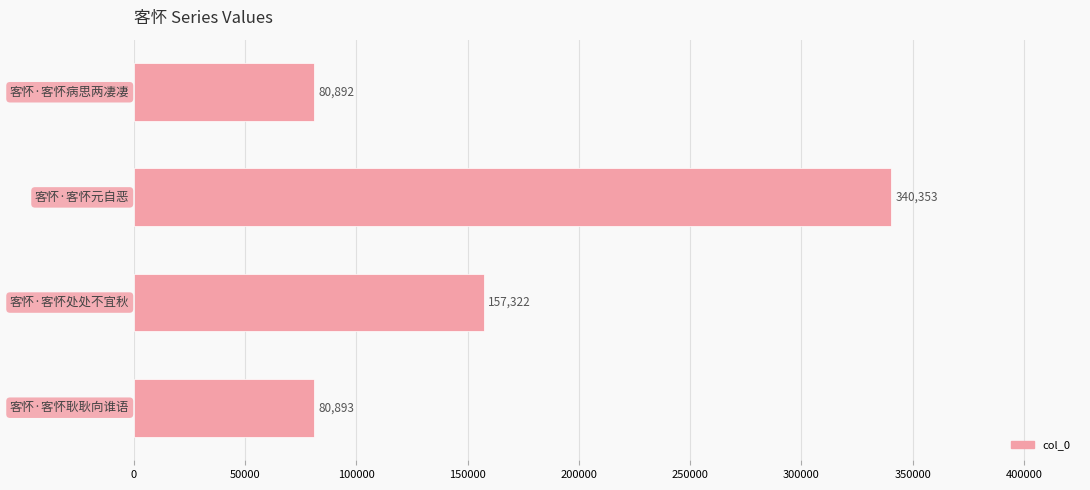

What is the average value?

164865